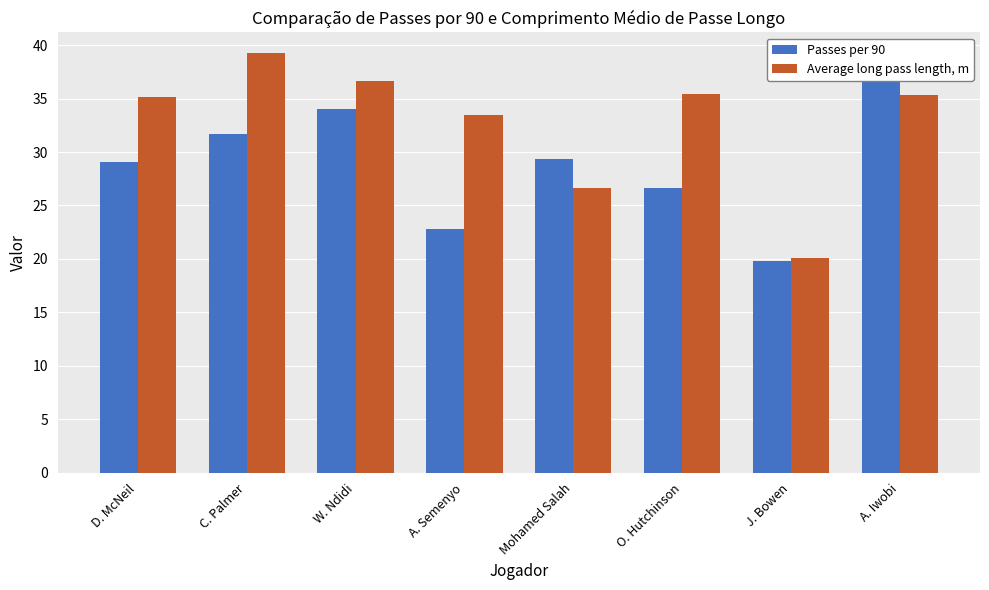

What is the label of the 1st bar from the right?

A. Iwobi